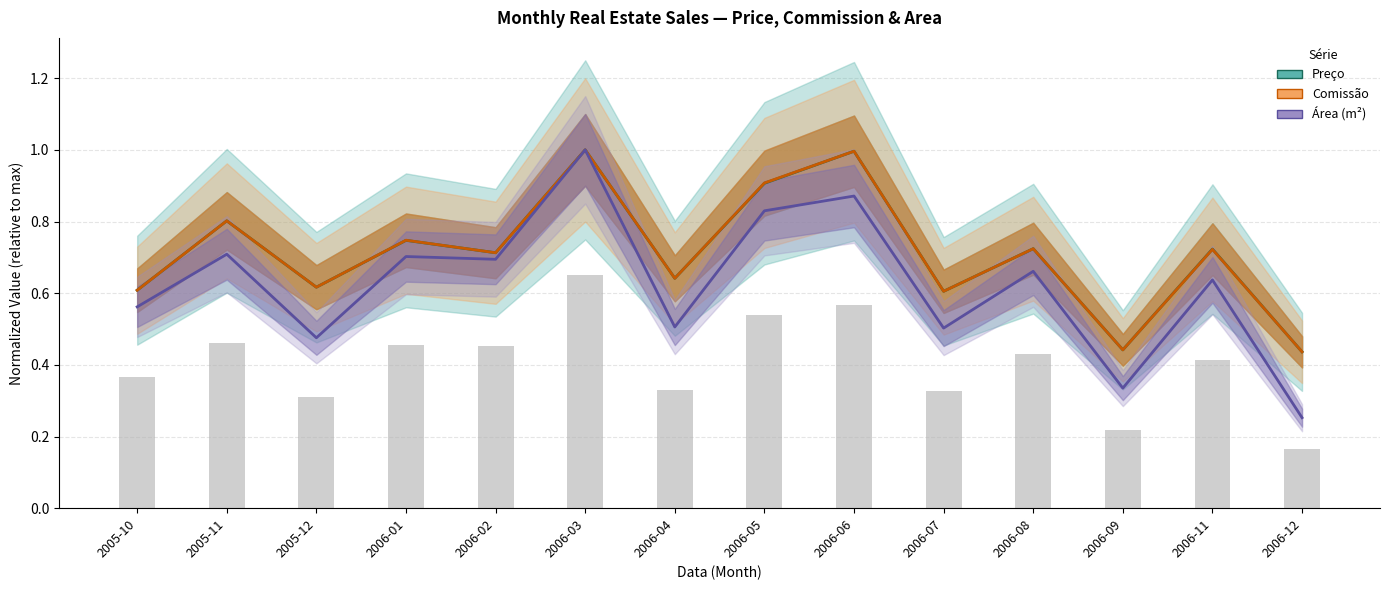

Count the Área (m²) values in the range 0 to 1.

14